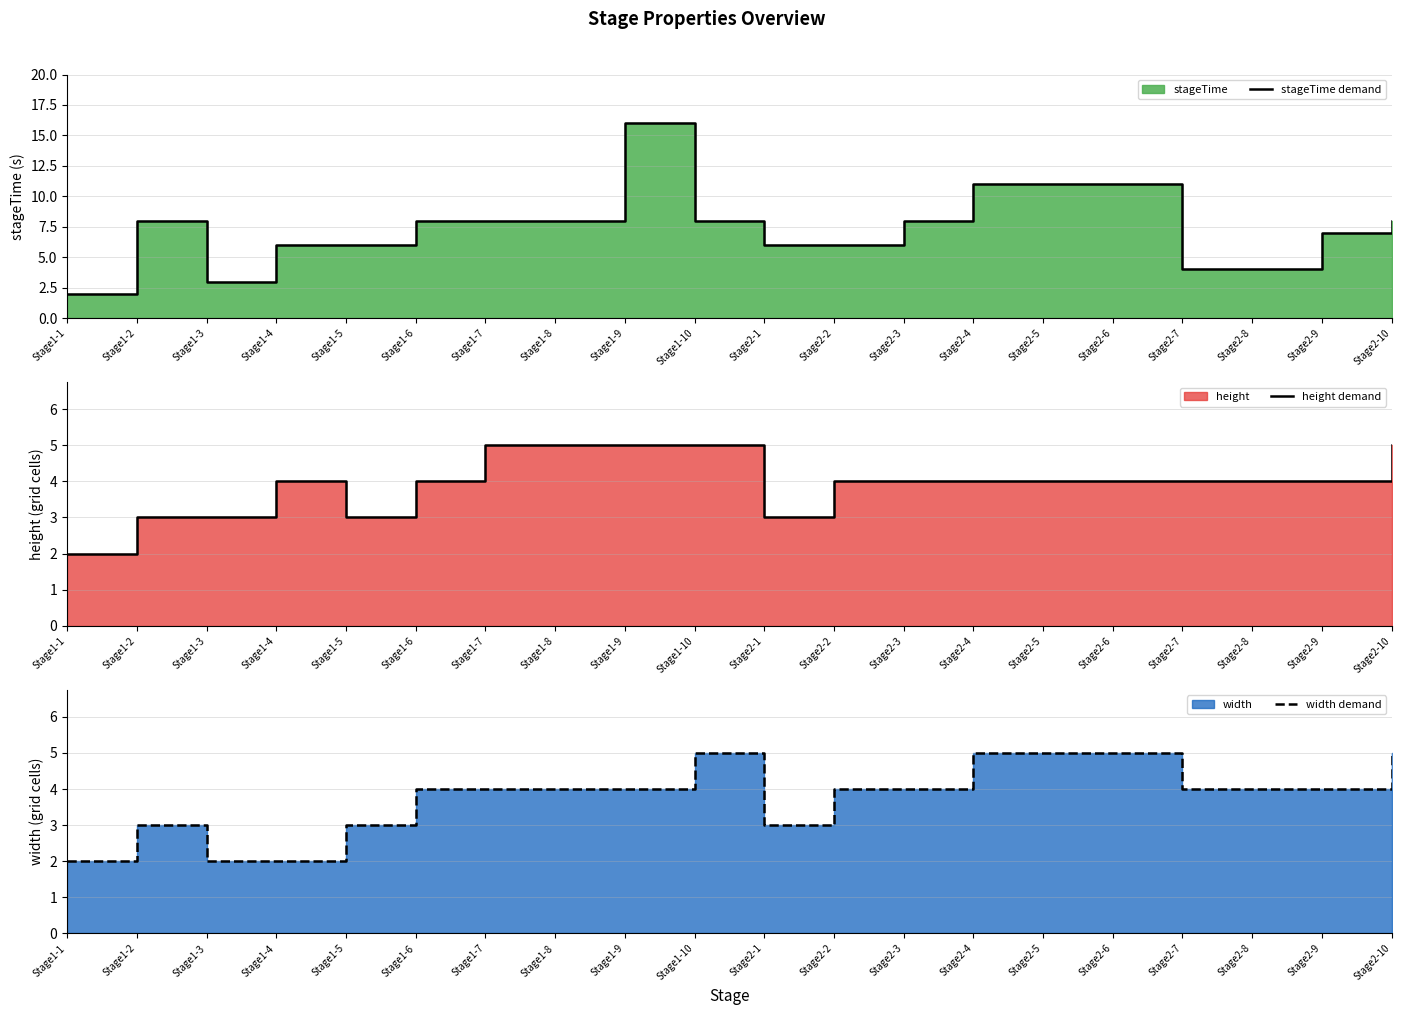

What is the sum of the width demand values at Stage1-9 and Stage1-8?

8